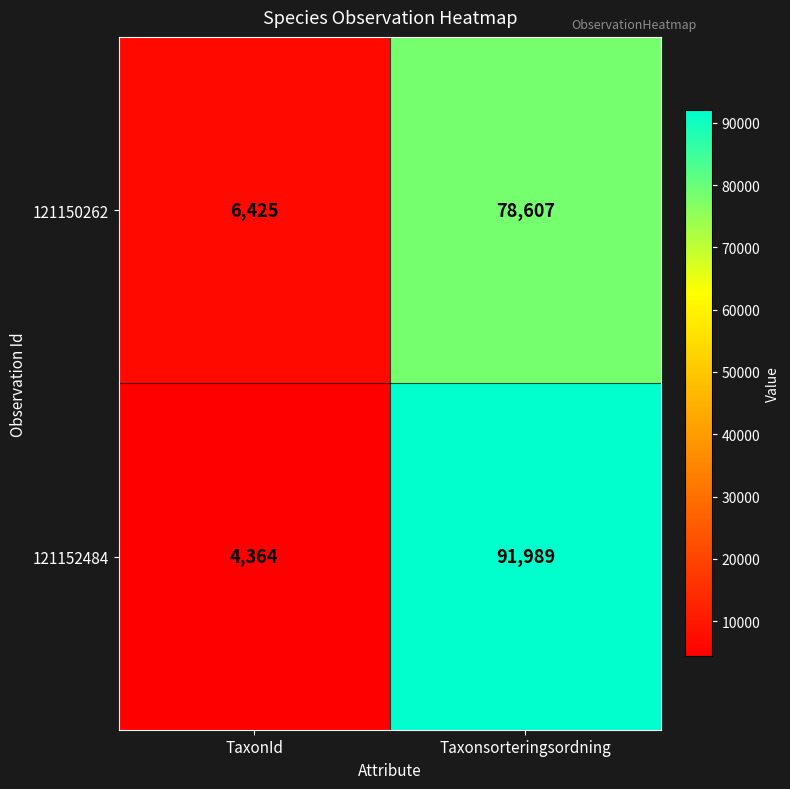

What is the spread (max minus min) of values at TaxonId?

2061